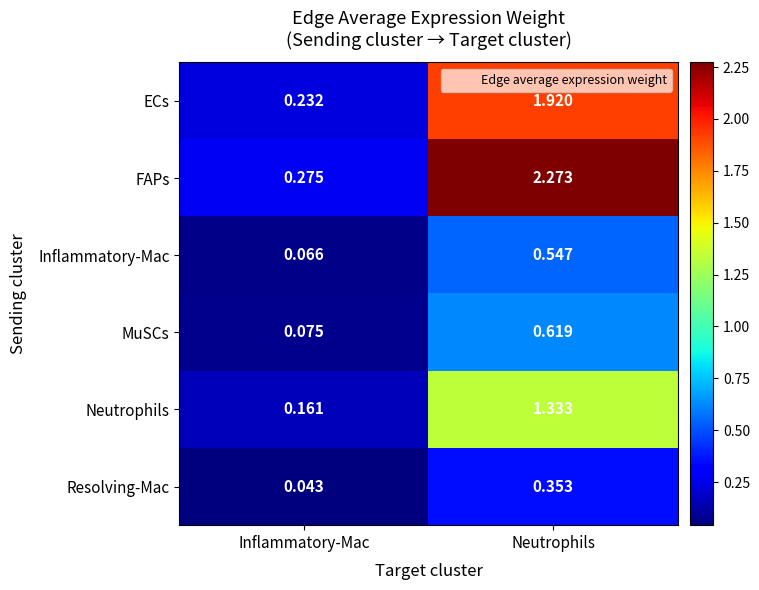

Where is FAPs nearest to the value 1?

Inflammatory-Mac